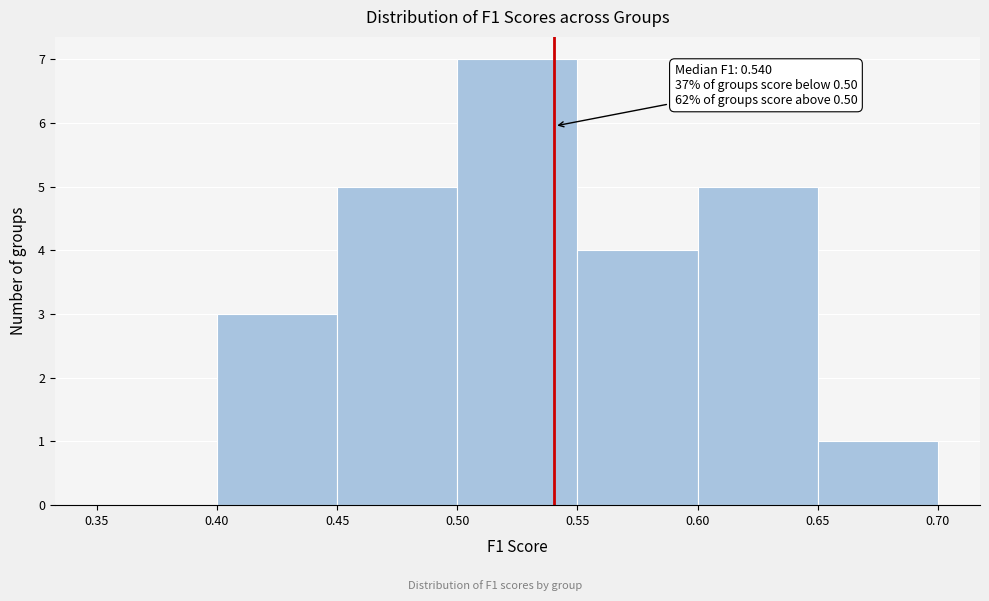

Over which range of the x-axis is the bar tallest?

0.50 to 0.55